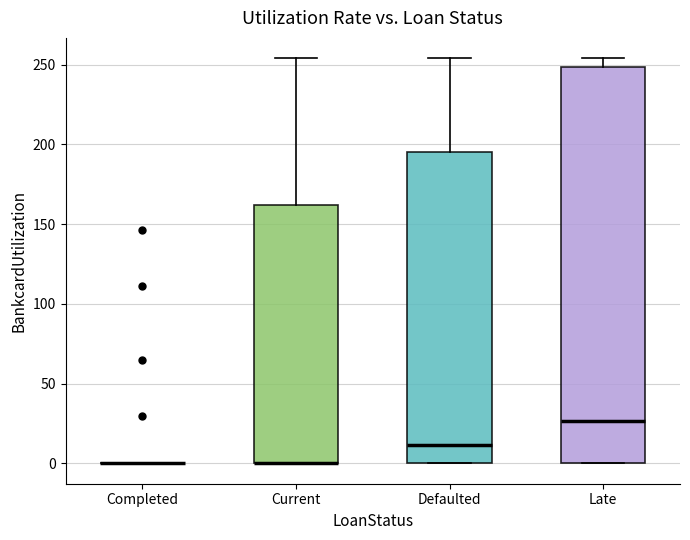

Where is the lower edge of the box for Defaulted on the y-axis? The values are not printed on the chart, so give them approximately, as read against the axis.

0